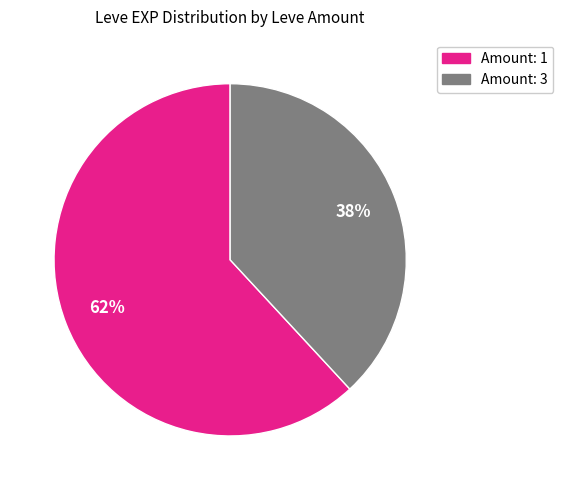

To the nearest percent, what is the average slice percentage?

50%